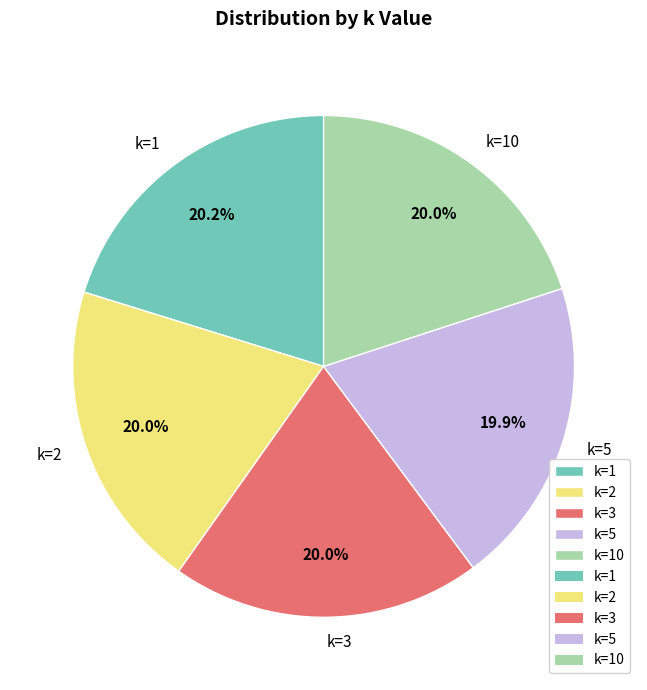

Is k=3 the majority of the pie?

No